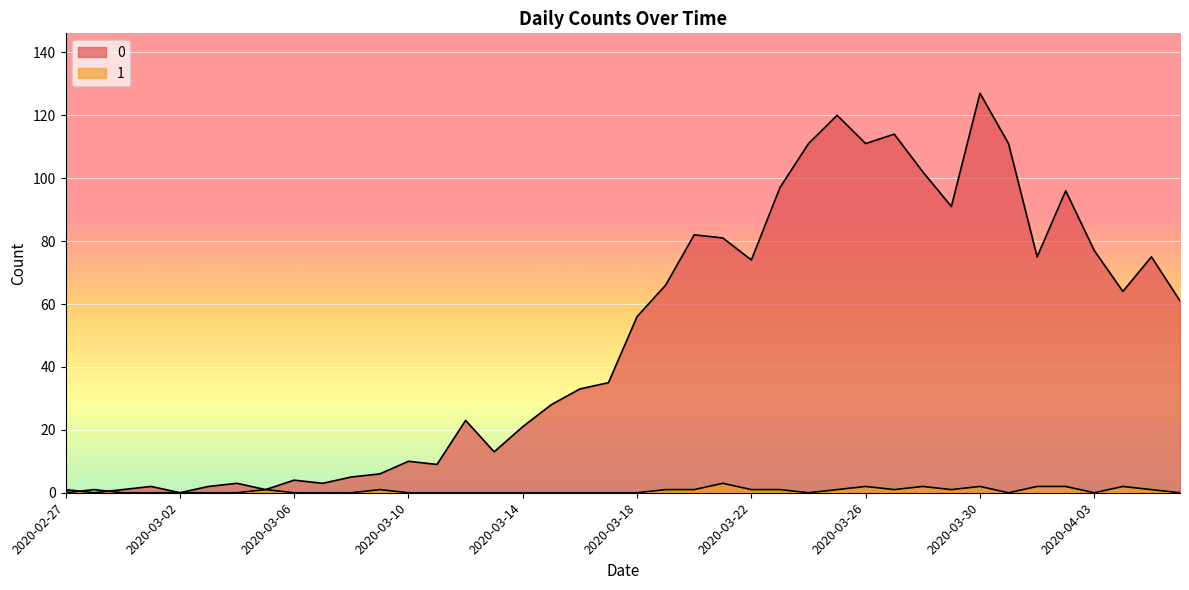

Between which two adjacent categories do 0 and 1 first intersect?

2020-02-27 and 2020-02-28